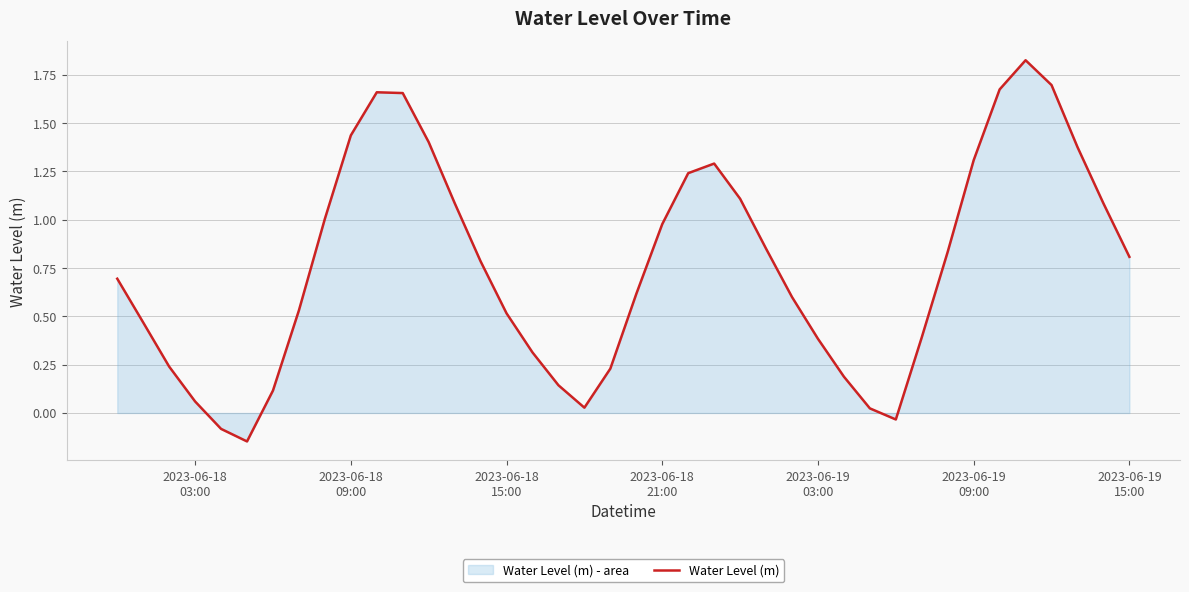

How many points are higher than both their immediate neighbors (excluding endpoints)?

3